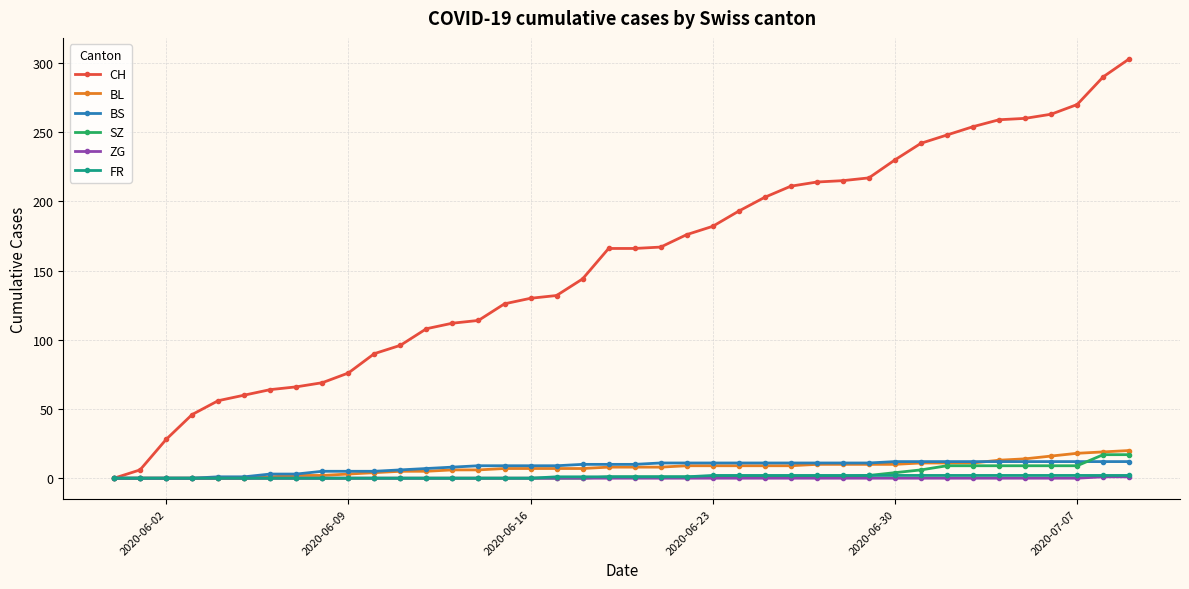

What is the value of the CH point at the 20th from the left?

166